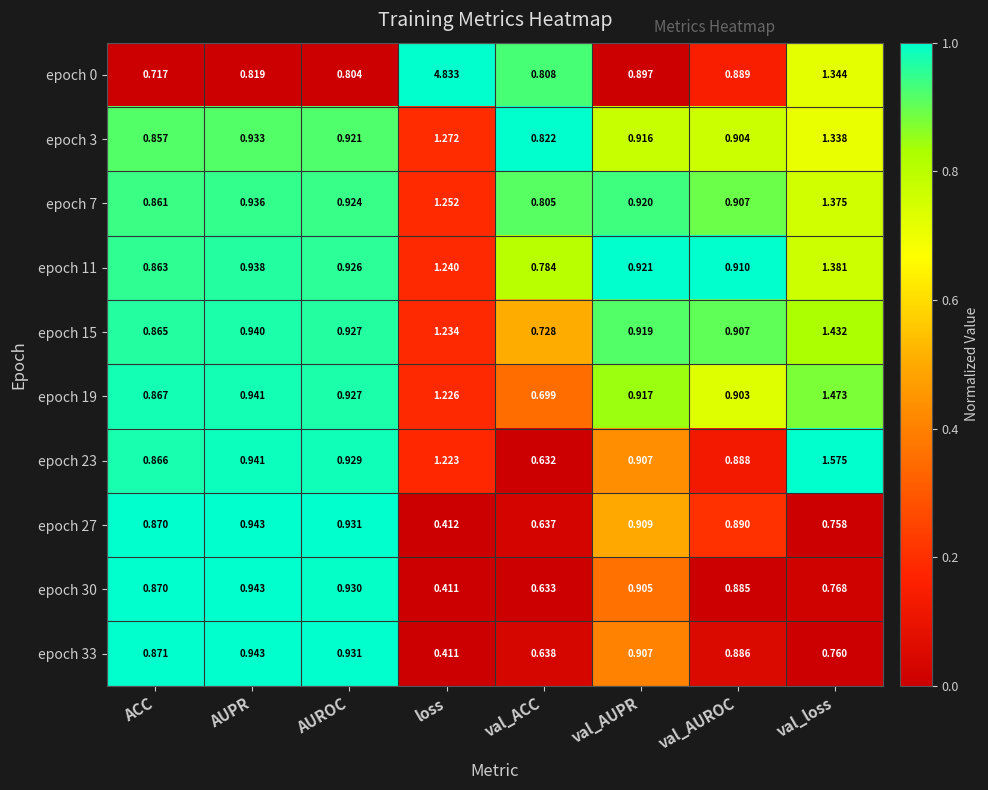

At how many categories does at least one series exceed 0?

8